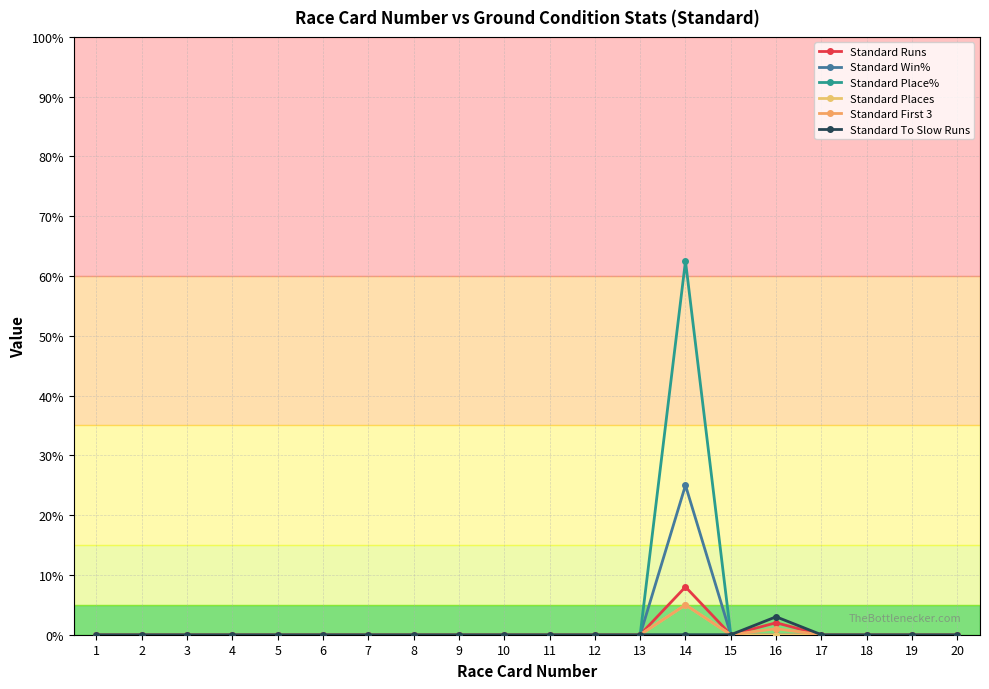

Which category has the highest value in the Standard Place% series?

14